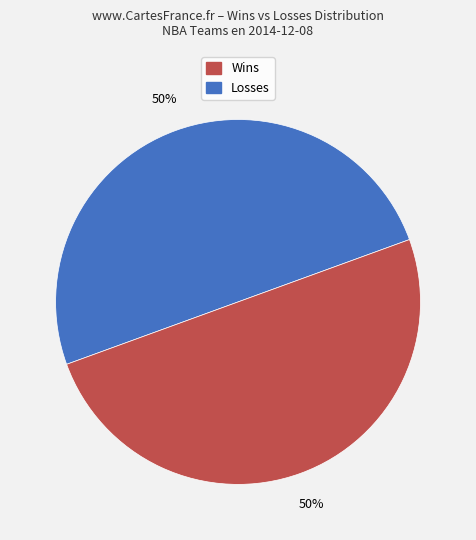

To the nearest percent, what is the average slice percentage?

50%